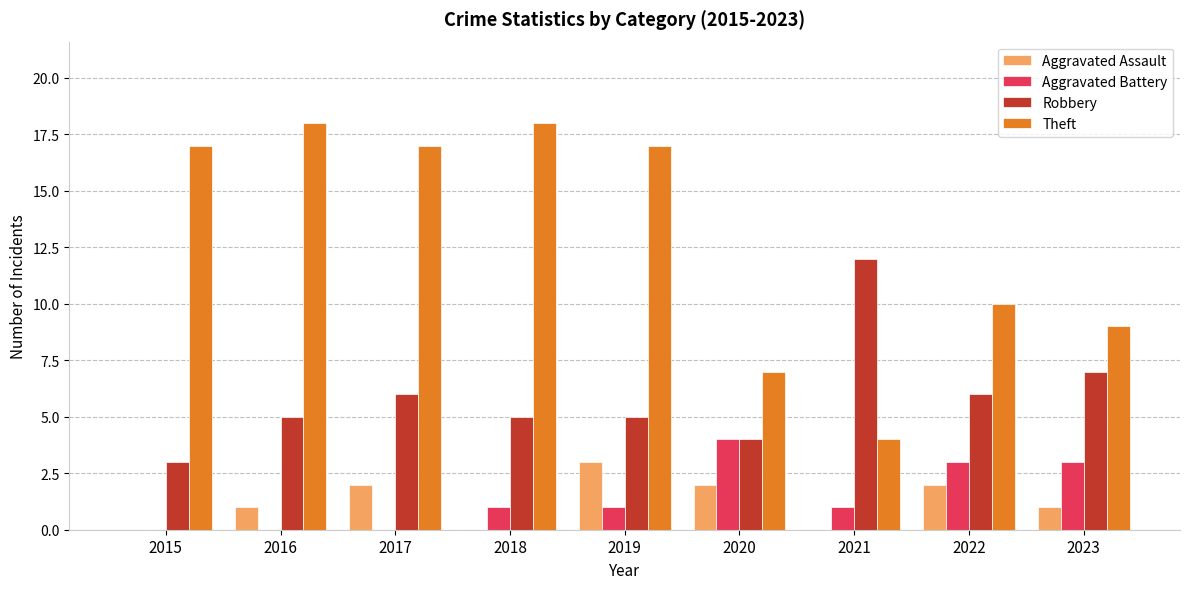

The value of Aggravated Assault at 2022 is 3. True or false?

False